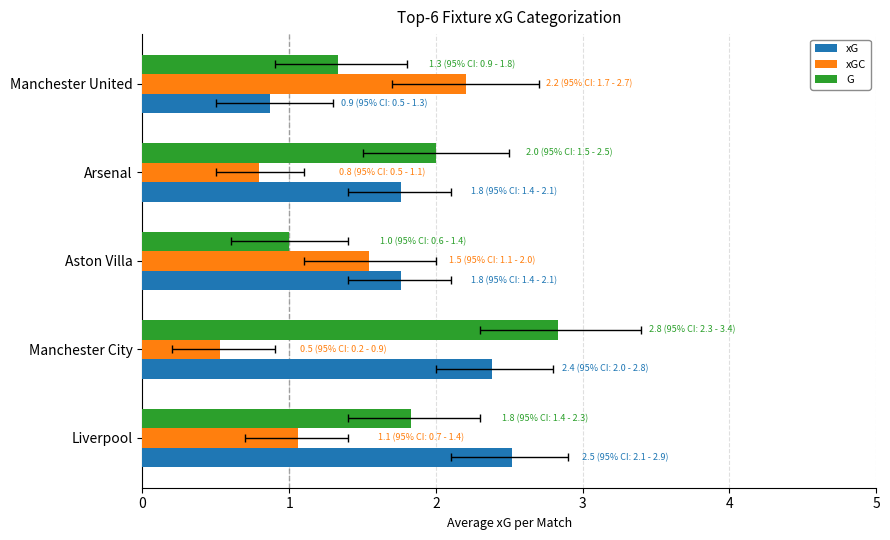

Reading left to right, list all the values displayed in this chart.

xG: 2.5	2.4	1.8	1.8	0.9
xGC: 1.1	0.5	1.5	0.8	2.2
G: 1.8	2.8	1.0	2.0	1.3